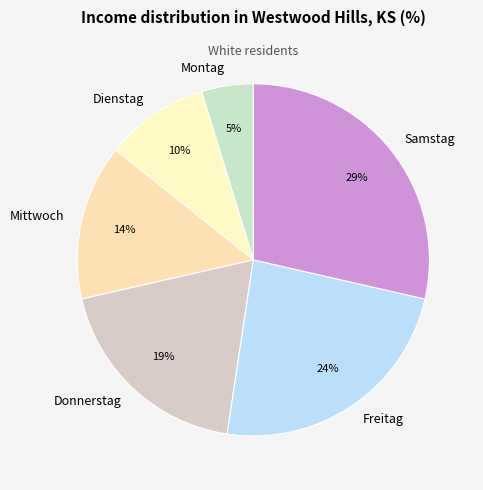

Does any single category account for the majority?

No